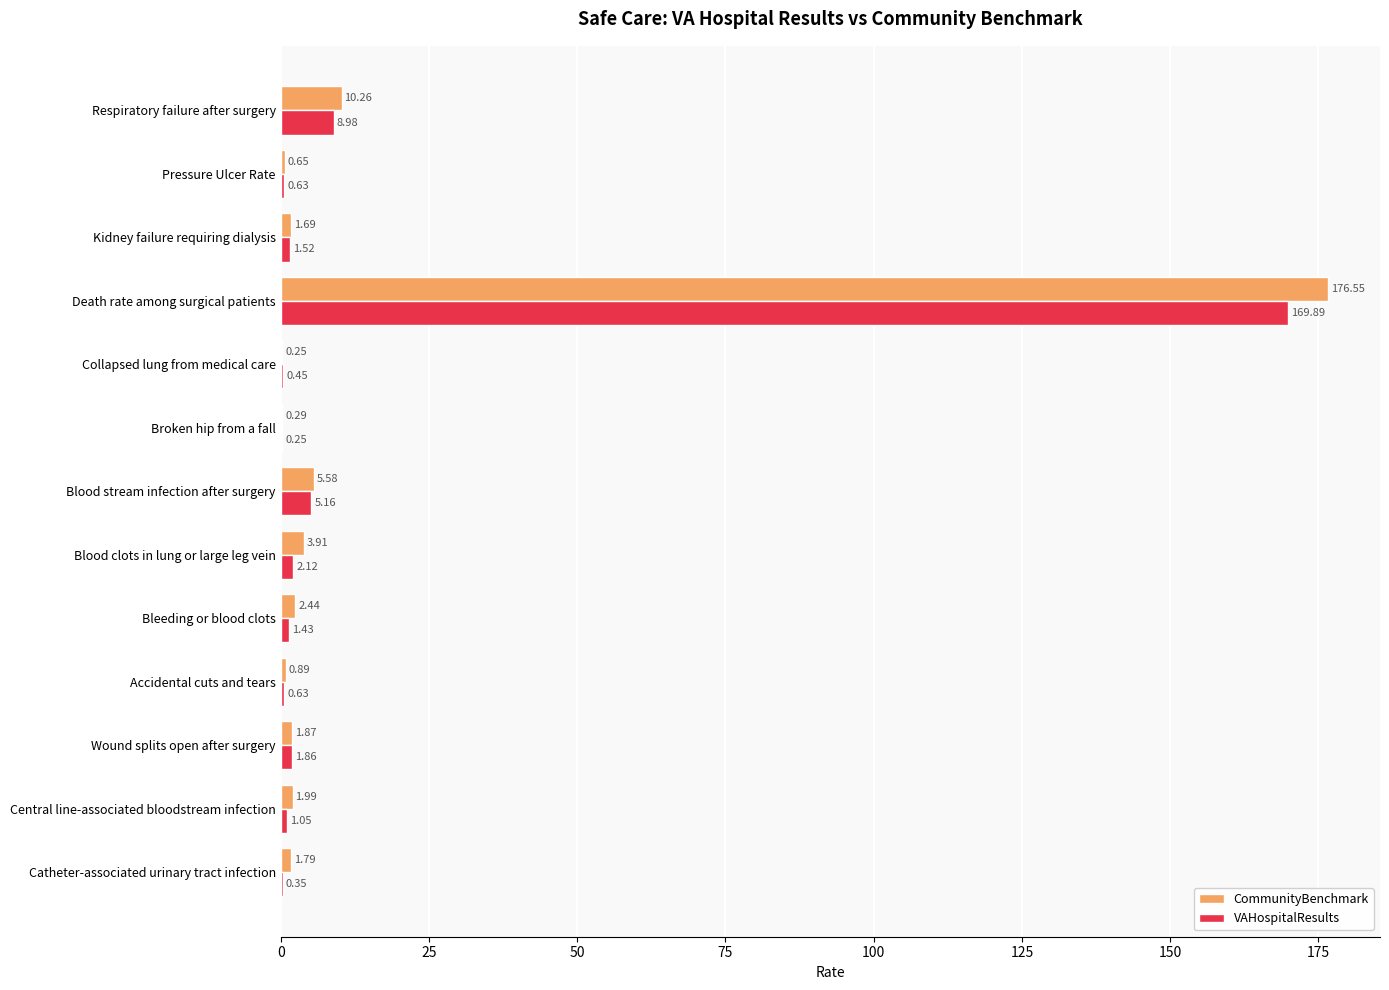

Is the value of CommunityBenchmark at Accidental cuts and tears greater than the value of VAHospitalResults at Catheter-associated urinary tract infection?

Yes